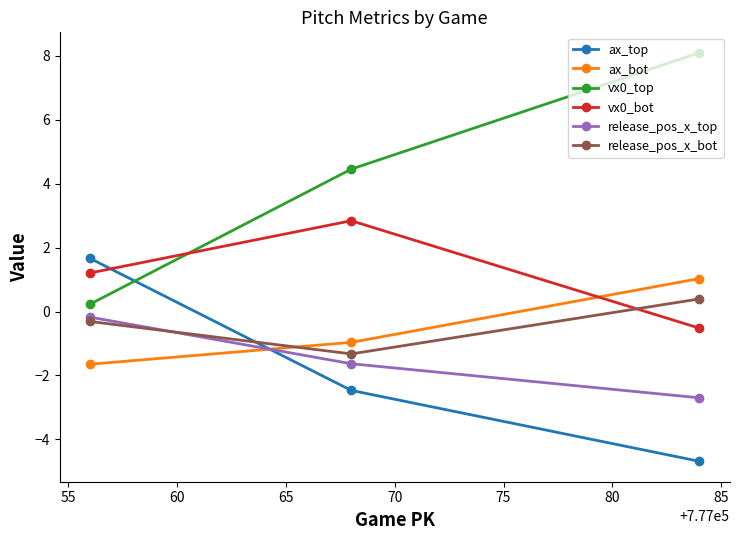

How many data points in release_pos_x_bot are above 0?

1